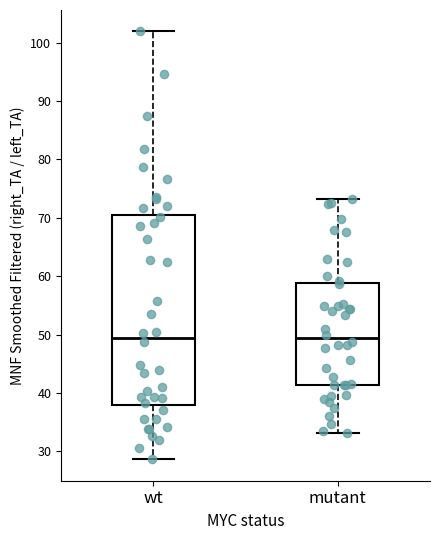

Reading left to right, transcribe this box plot: for each box, give where its median line is, the range the box spans, and where its two whiskers end, as read against the y-axis. The values are not printed on the chart, so give them approximately, as read against the axis.

wt: median 49, box 38 to 71, whiskers 29 to 102
mutant: median 49, box 41 to 59, whiskers 33 to 73